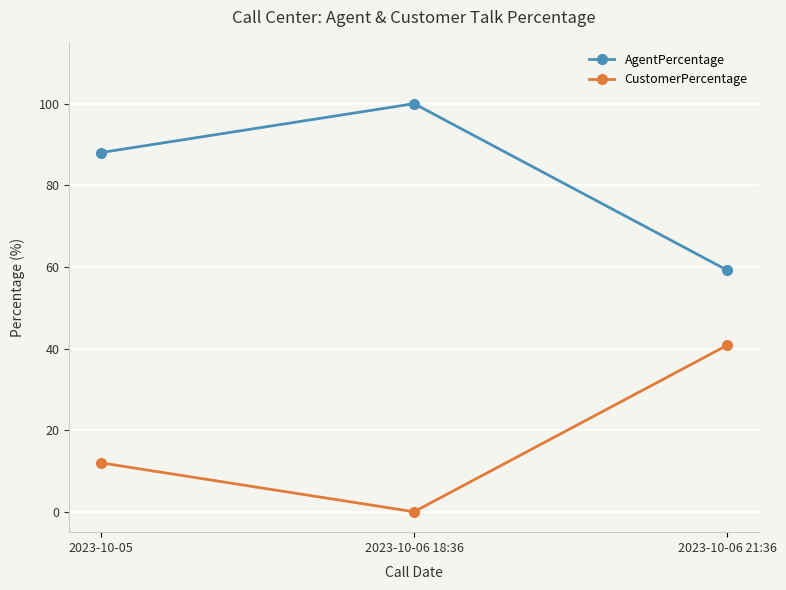

Is the value of CustomerPercentage at 2023-10-06 18:36 greater than the value of AgentPercentage at 2023-10-06 21:36?

No